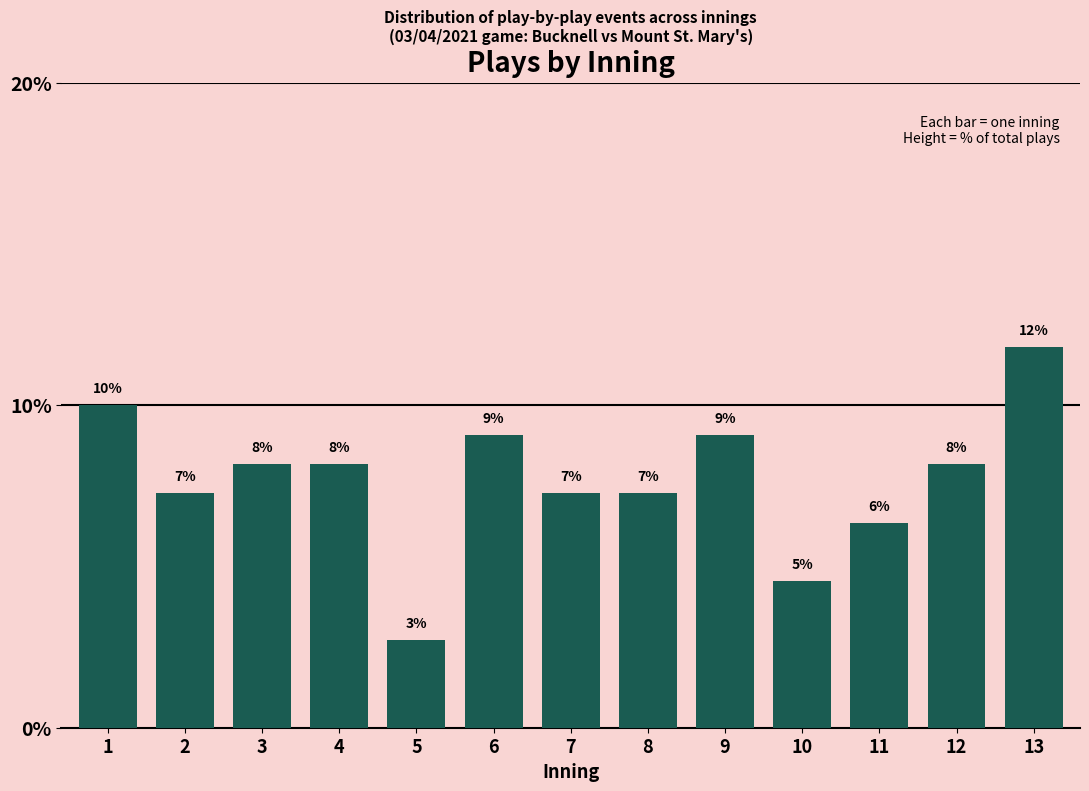

Are the bars horizontal?

No